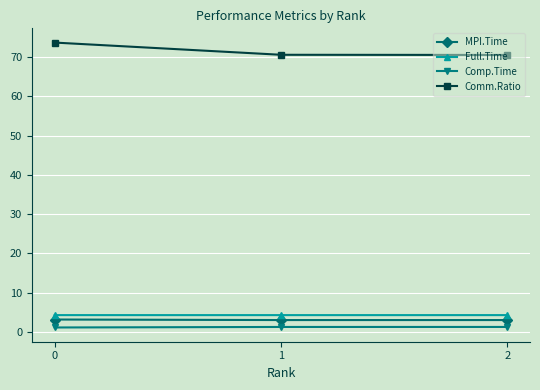

List the series in order of their peak value, lowest first.

Comp.Time, MPI.Time, Full.Time, Comm.Ratio